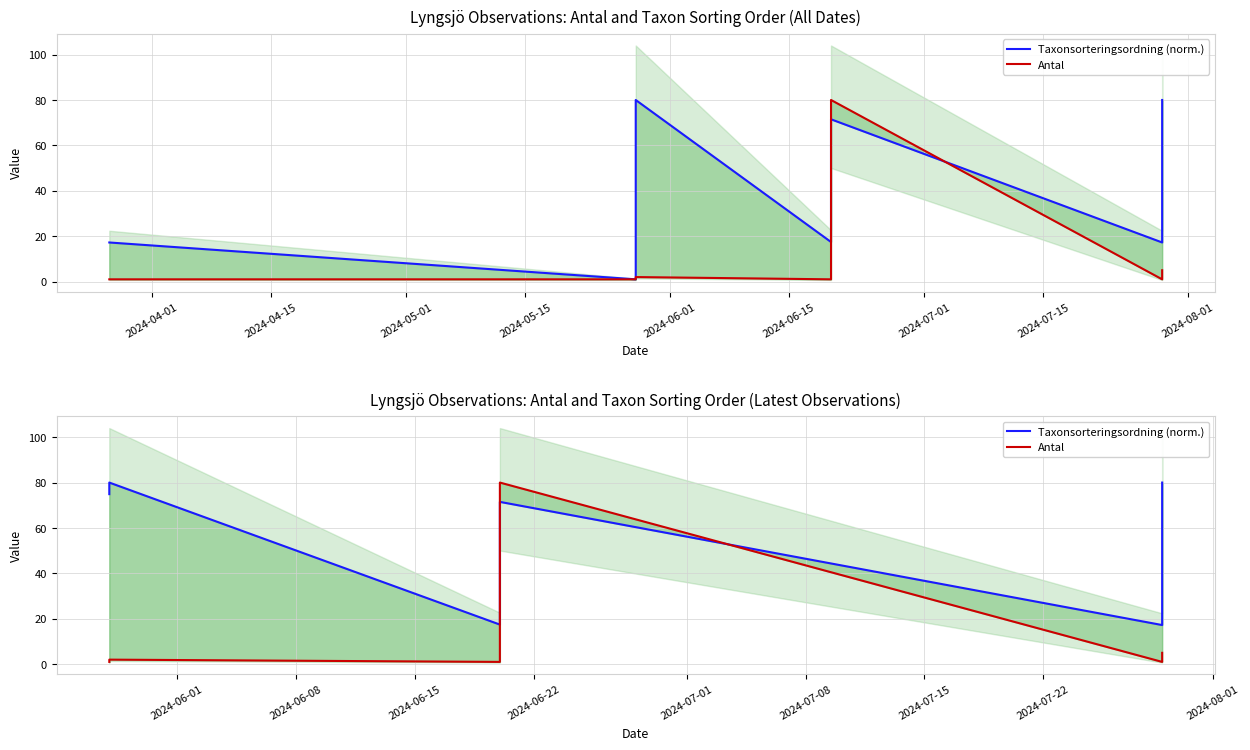

Which series ends up on top after the final intersection of Taxonsorteringsordning (norm.) and Antal?

Taxonsorteringsordning (norm.)